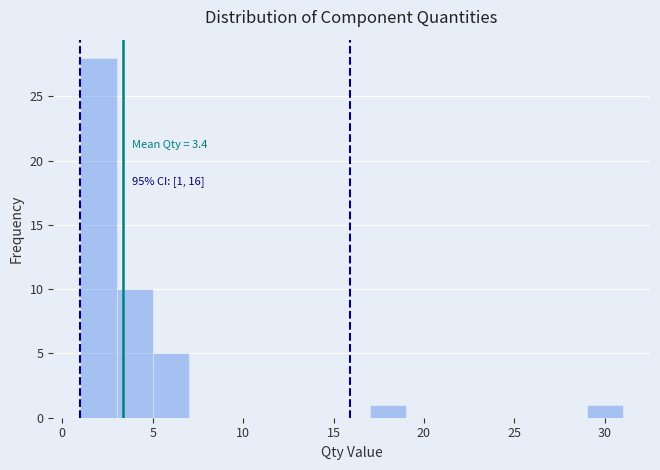

Which range on the x-axis has the tallest bar?

1 to 3